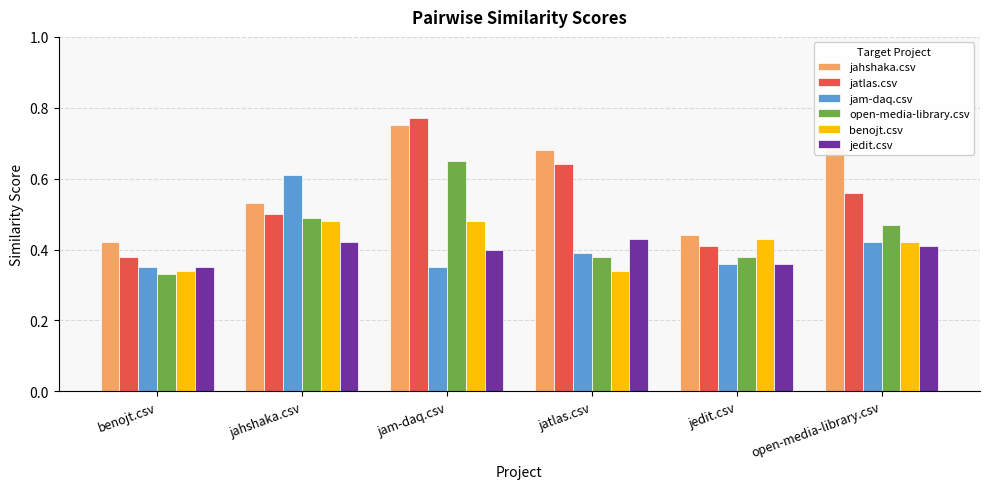

Which series has the widest spread of values?

jatlas.csv